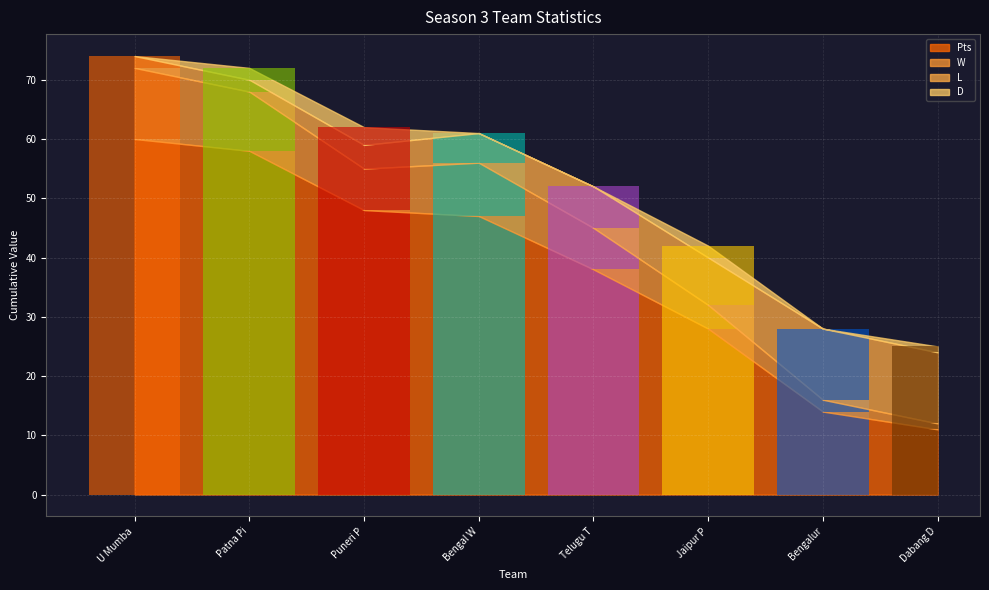

List the labels in order of D value, largest first.

Puneri Paltan, Patna Pirates, Jaipur Pink Panthers, Dabang Delhi, U Mumba, Bengal Warriors, Telugu Titans, Bengaluru Bulls